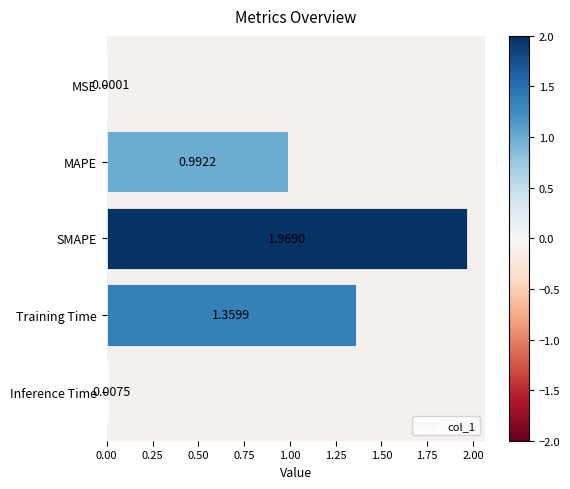

Which has a higher value, Training Time or Inference Time?

Training Time